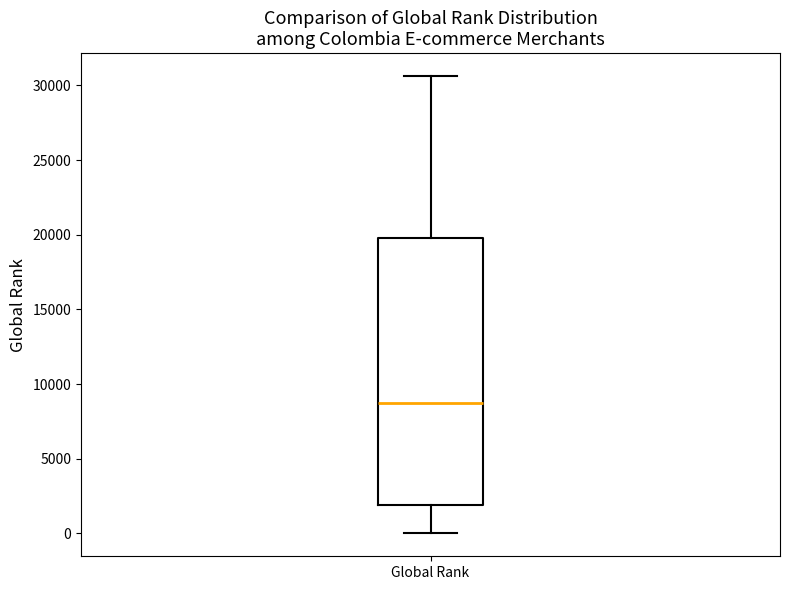

Read this box plot against the y-axis: the position of the median line, the range covered by the box, and the ends of both whiskers. The values are not printed on the chart, so give them approximately, as read against the axis.

median 8500, box 2000 to 20000, whiskers 0 to 30500